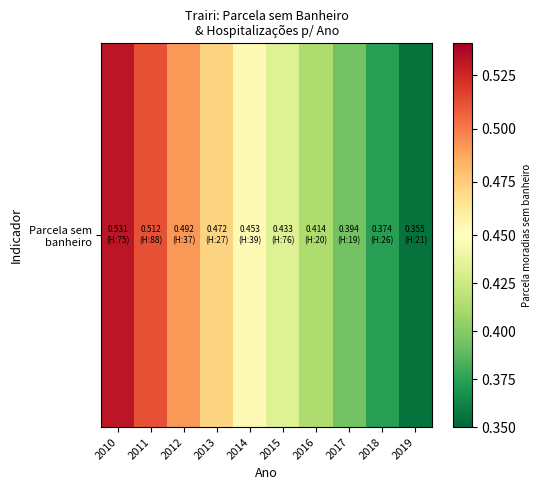

What is the difference between the maximum and second lowest values?

0.2